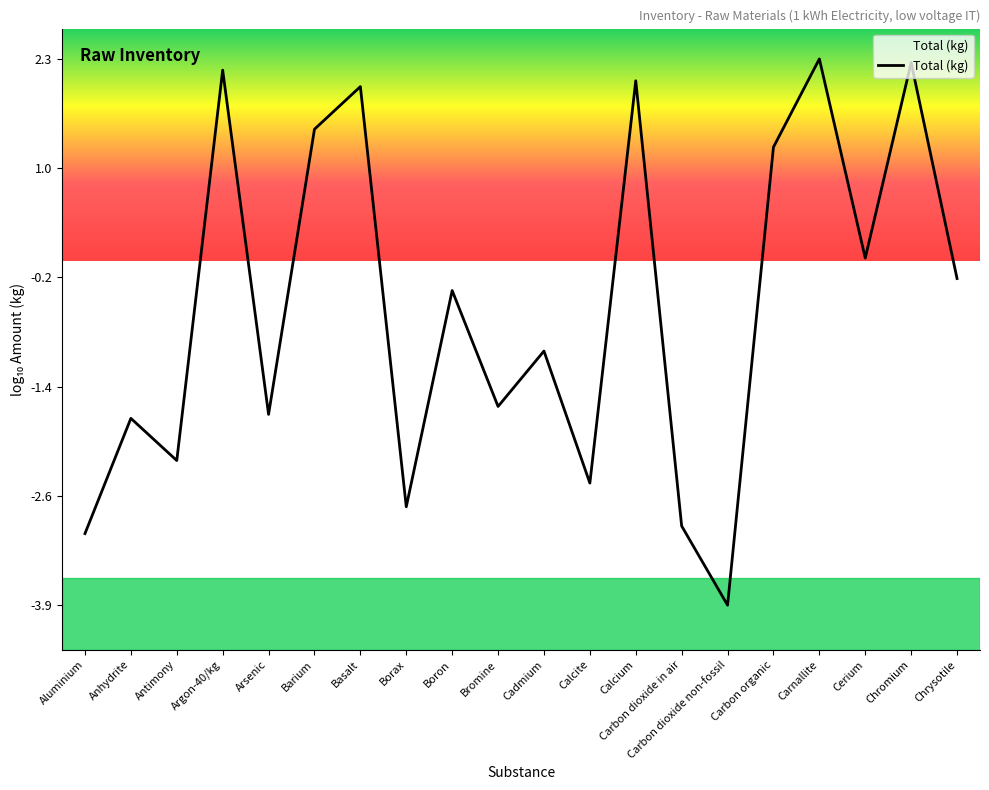

What is the sum of the values at Basalt and Calcite?

-0.5